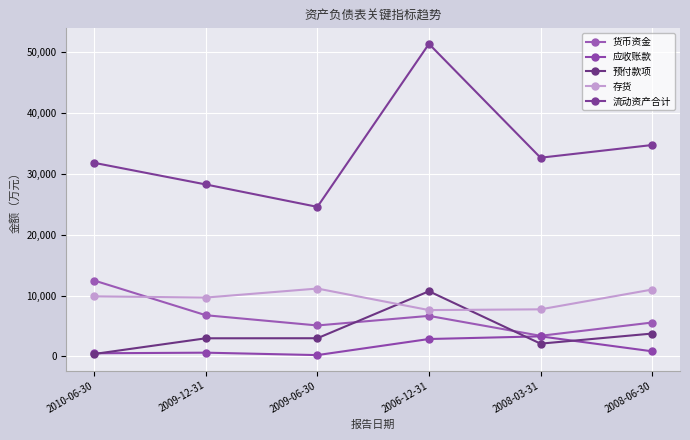

Which series has the largest total across all categories?

流动资产合计